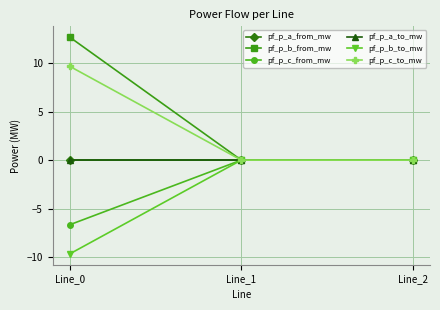

Is this an area chart (filled region under the line)?

No